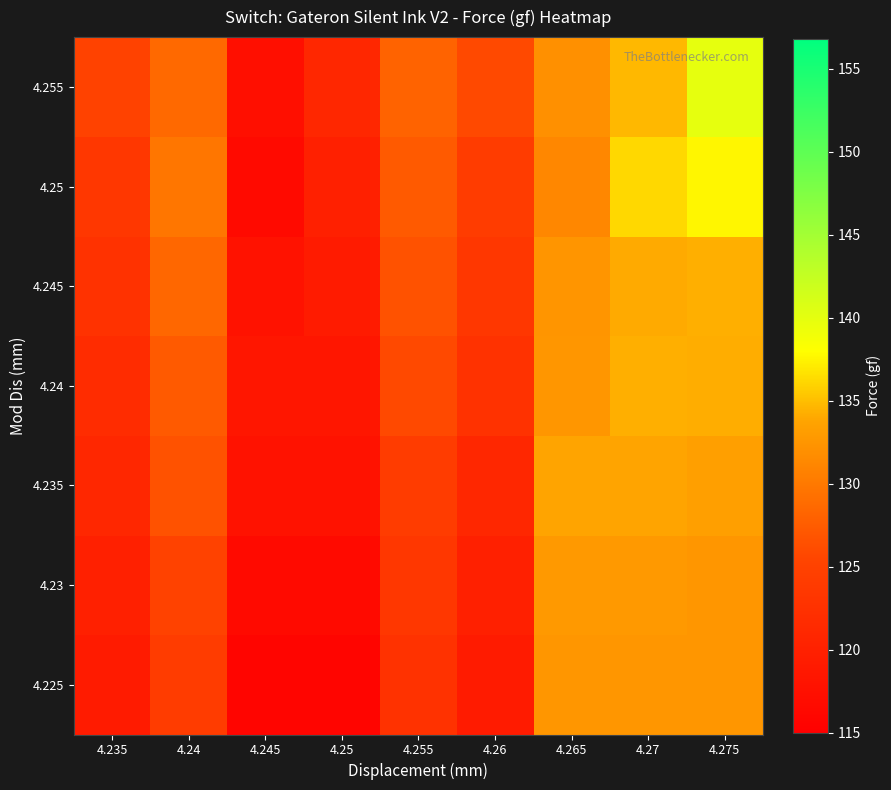

Reading left to right, extract all data points from this chart.

4.225: 4.235=119.2	4.24=124.2	4.245=115.9	4.25=115.9	4.255=122.6	4.26=119.2	4.265=132.6	4.27=132.6	4.275=132.5
4.23: 4.235=120.0	4.24=125.1	4.245=116.7	4.25=116.7	4.255=123.4	4.26=120.0	4.265=132.8	4.27=132.8	4.275=132.6
4.235: 4.235=121.0	4.24=126.6	4.245=117.8	4.25=117.8	4.255=124.2	4.26=121.0	4.265=133.7	4.27=133.7	4.275=133.3
4.24: 4.235=121.8	4.24=127.4	4.245=118.5	4.25=118.5	4.255=125.9	4.26=122.6	4.265=132.5	4.27=134.3	4.275=134.2
4.245: 4.235=122.6	4.24=128.5	4.245=117.8	4.25=119.2	4.255=126.6	4.26=123.4	4.265=132.4	4.27=134.1	4.275=134.3
4.25: 4.235=123.4	4.24=129.7	4.245=116.7	4.25=120.0	4.255=127.4	4.26=124.2	4.265=131.3	4.27=136.2	4.275=137.6
4.255: 4.235=125.1	4.24=128.7	4.245=117.4	4.25=121.0	4.255=128.1	4.26=125.9	4.265=132.0	4.27=134.7	4.275=139.9